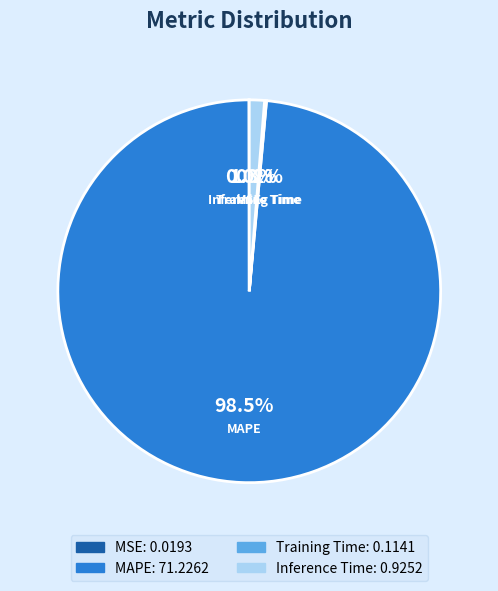

Combined, what portion of the pie is MAPE and Inference Time?

99.8%